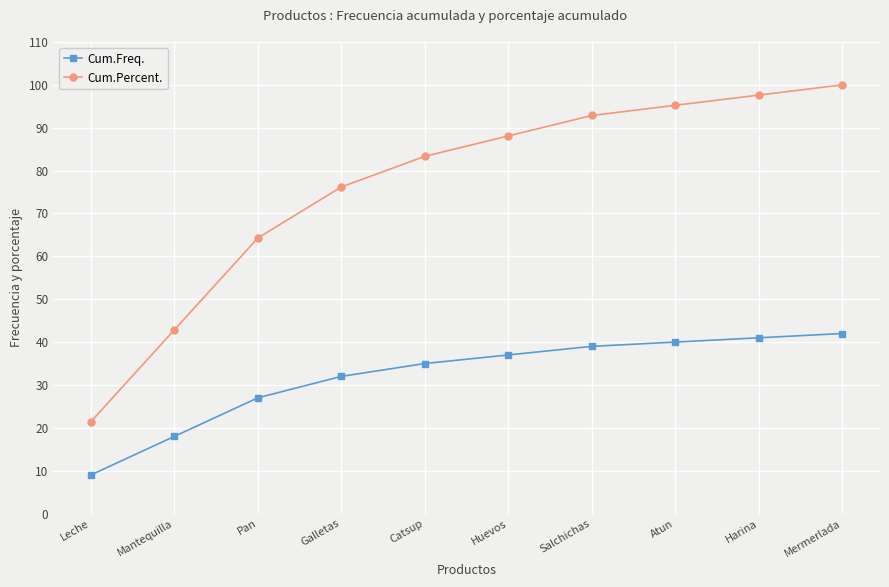

Does the chart have visible grid lines?

Yes